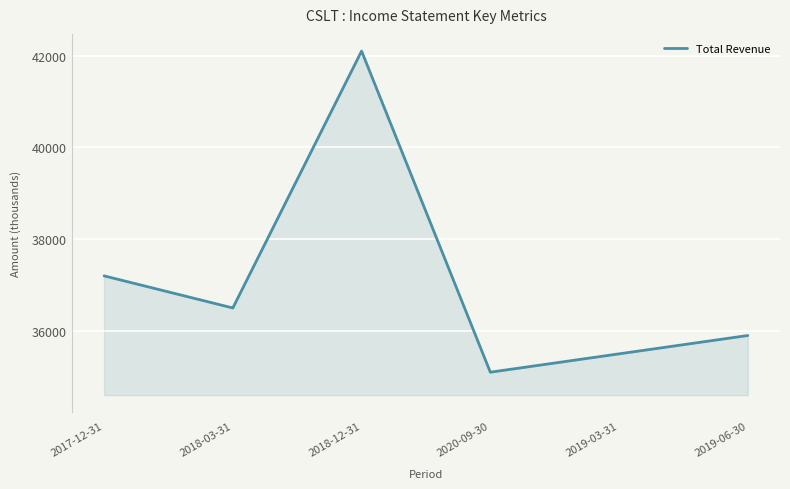

How many interior local peaks (higher than both neighbors) does the data have?

1